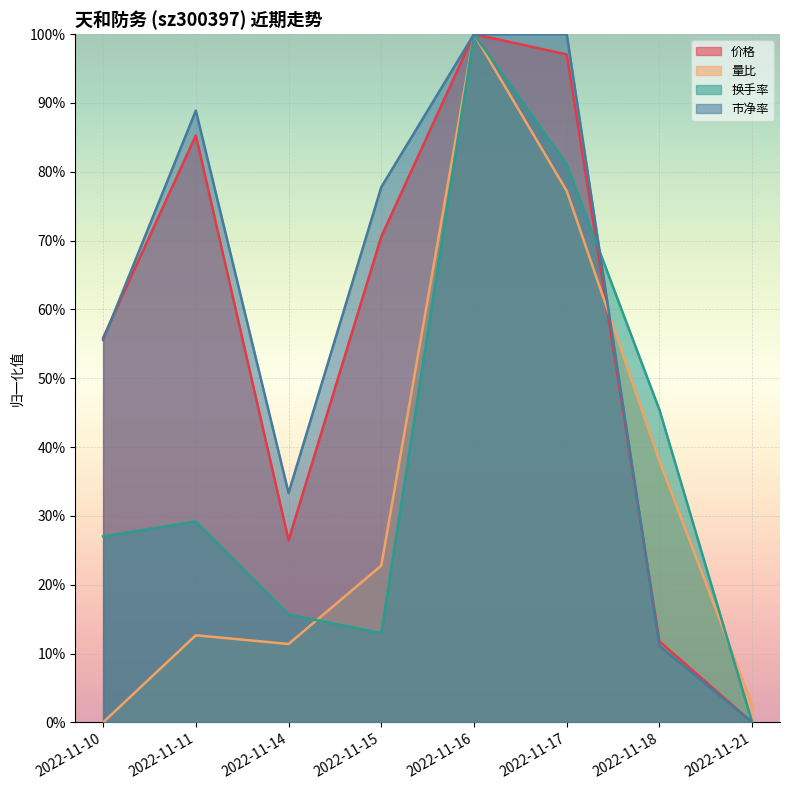

Is it true that 价格 equals 0.2 at 2022-11-18?

False